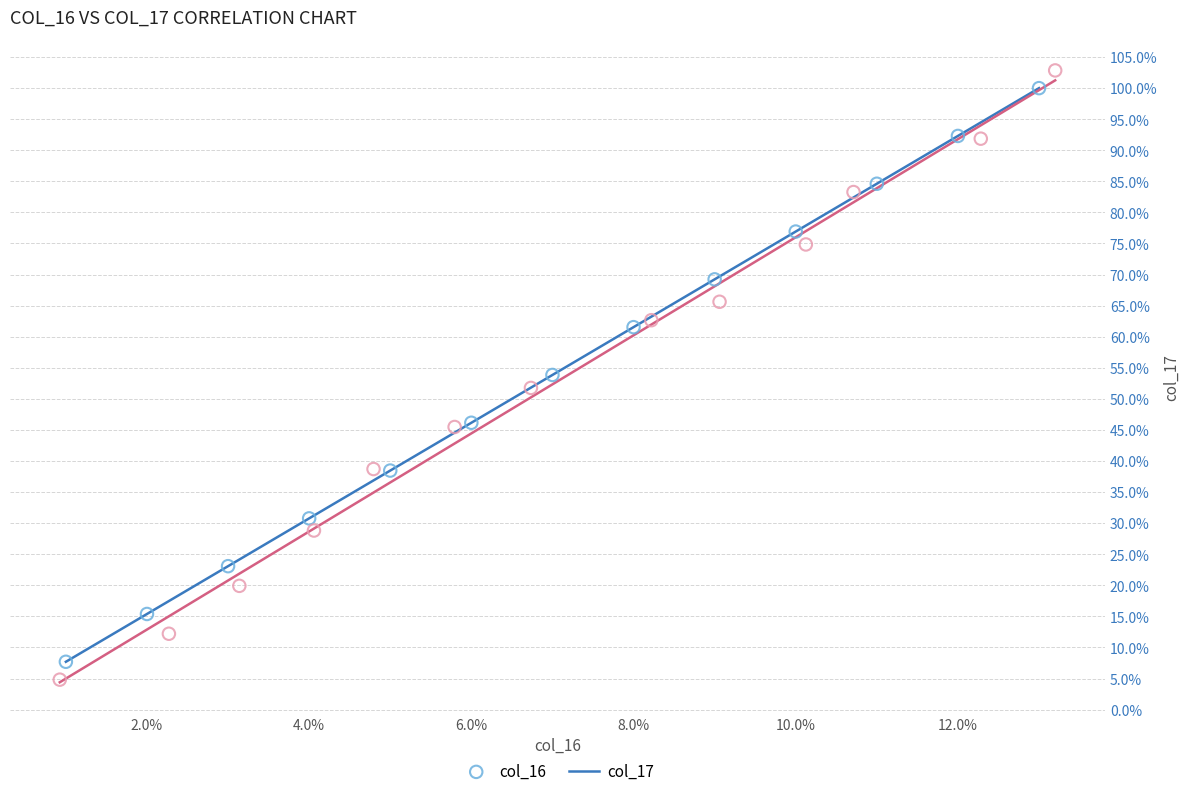

Which series reaches the minimum Y coordinate?

col_17